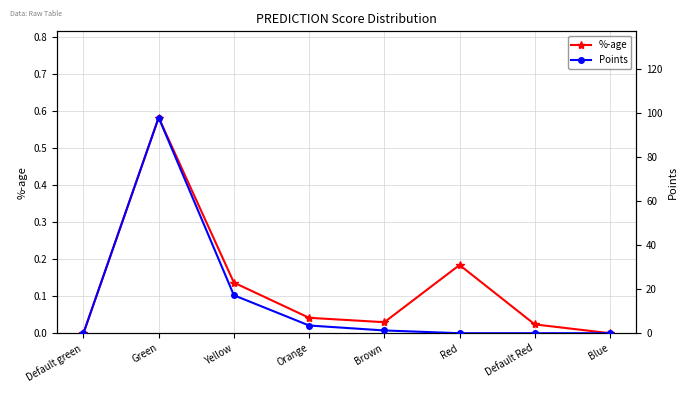

What is the sum of all Points values?

120.0